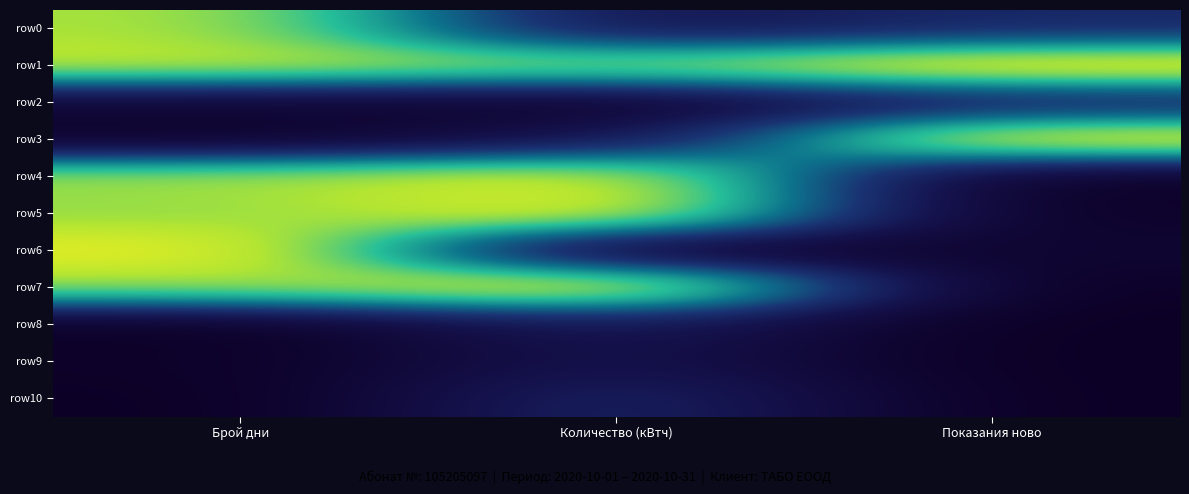

Reading left to right, list all the values displayed in this chart.

row0: Брой дни=0.8	Количество (кВтч)=0.2	Показания ново=0.3
row1: Брой дни=0.9	Количество (кВтч)=0.8	Показания ново=1.0
row2: Брой дни=0.1	Количество (кВтч)=0.0	Показания ново=0.2
row3: Брой дни=0.0	Количество (кВтч)=0.2	Показания ново=1.0
row4: Брой дни=0.8	Количество (кВтч)=0.9	Показания ново=0.0
row5: Брой дни=0.8	Количество (кВтч)=1.0	Показания ново=0.0
row6: Брой дни=1.0	Количество (кВтч)=0.0	Показания ново=0.1
row7: Брой дни=0.8	Количество (кВтч)=1.0	Показания ново=0.0
row8: Брой дни=0.0	Количество (кВтч)=0.2	Показания ново=0.0
row9: Брой дни=0.0	Количество (кВтч)=0.2	Показания ново=0.0
row10: Брой дни=0.0	Количество (кВтч)=0.3	Показания ново=0.0